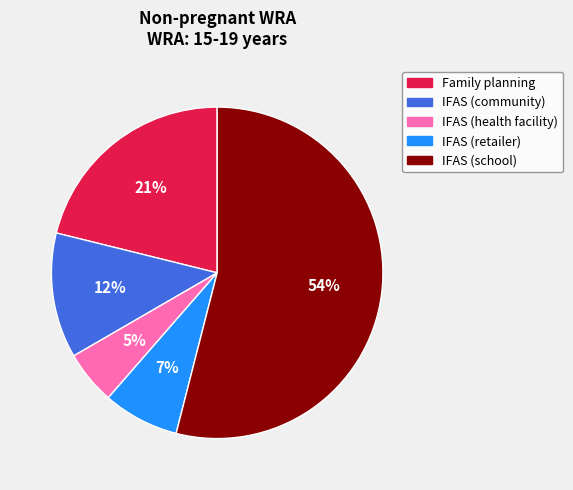

Which has a higher value, Family planning or IFAS (community)?

Family planning